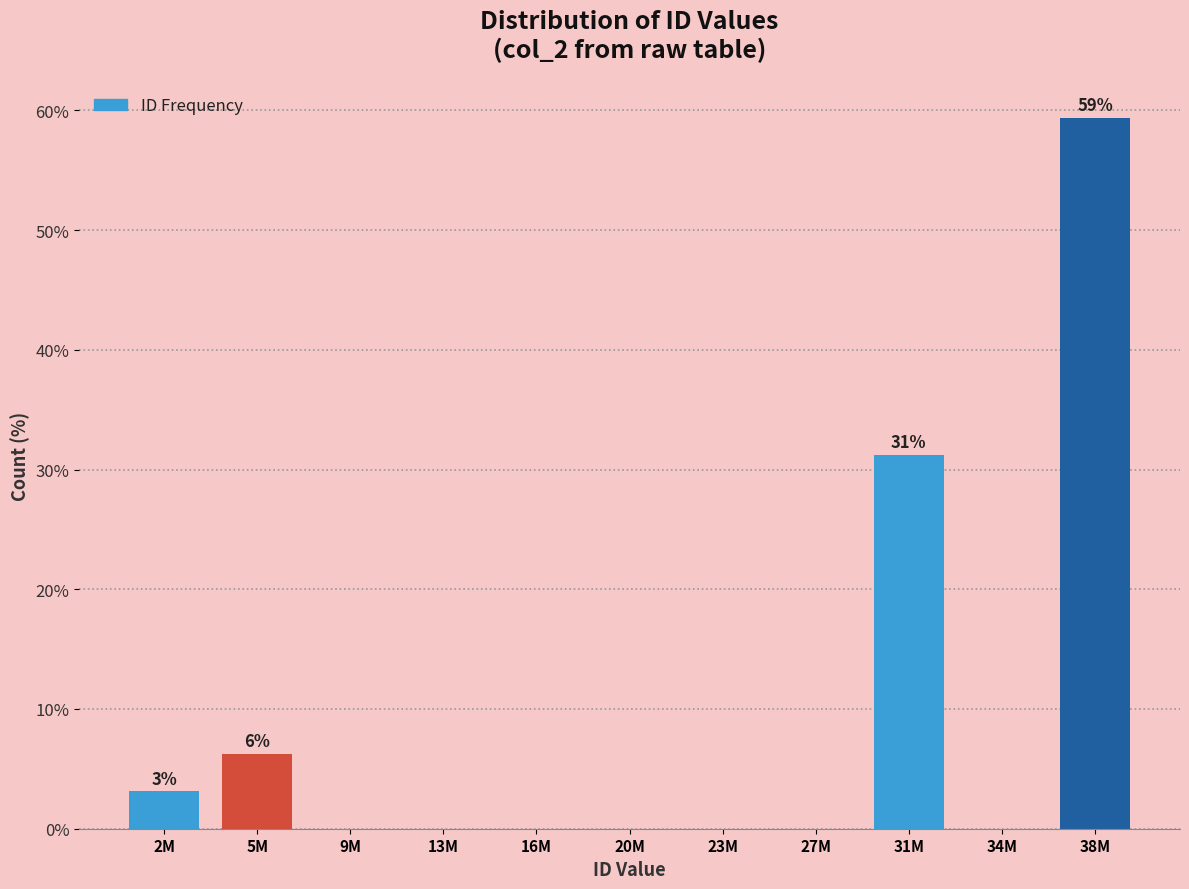

Is it true that the value at 13M is -23.7?

False